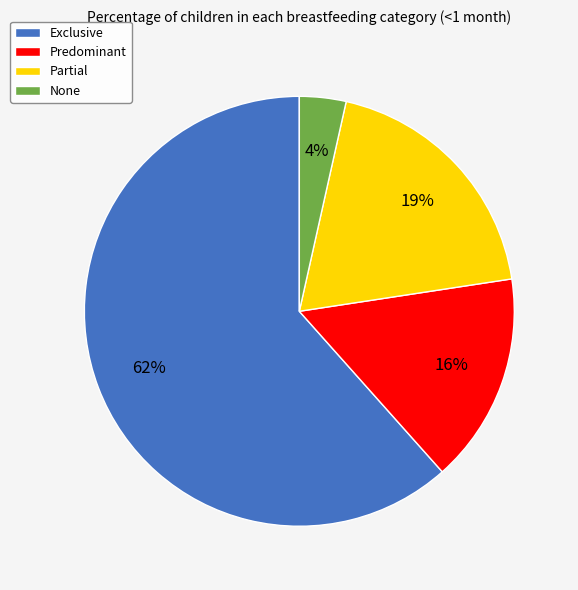

What is the smallest slice in the pie chart?

None